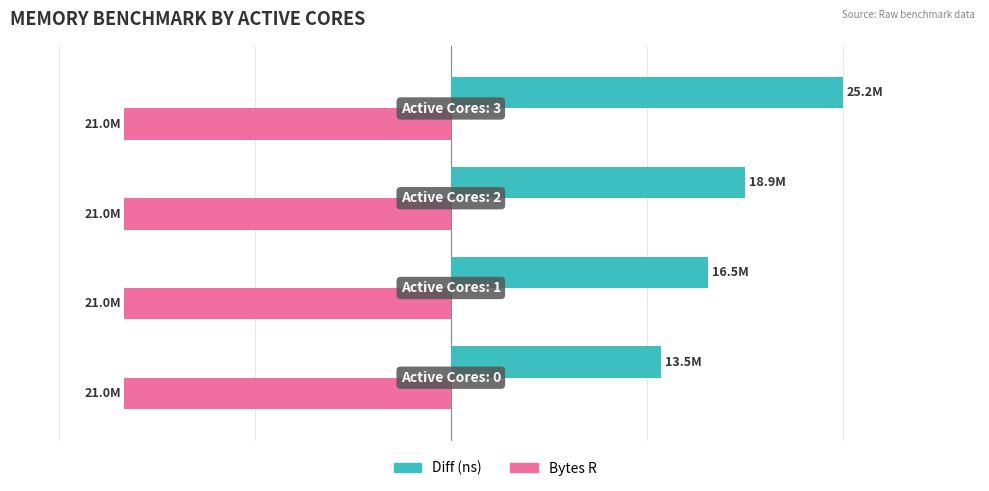

Which series has the largest range (max minus min)?

Diff (ns)